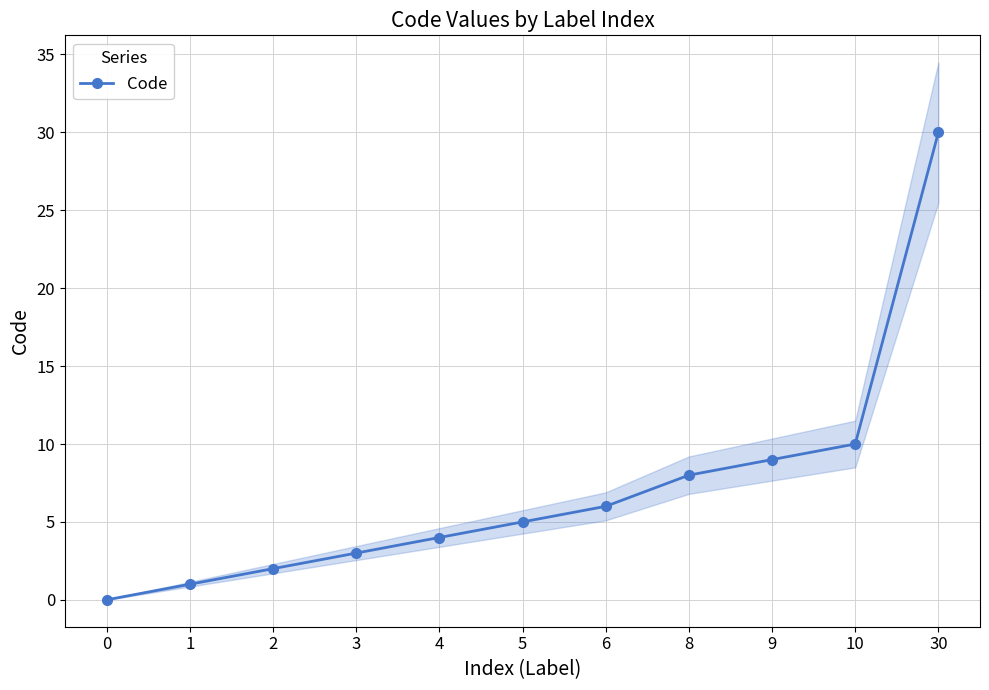

True or false: the data shows 2 at 2.

True